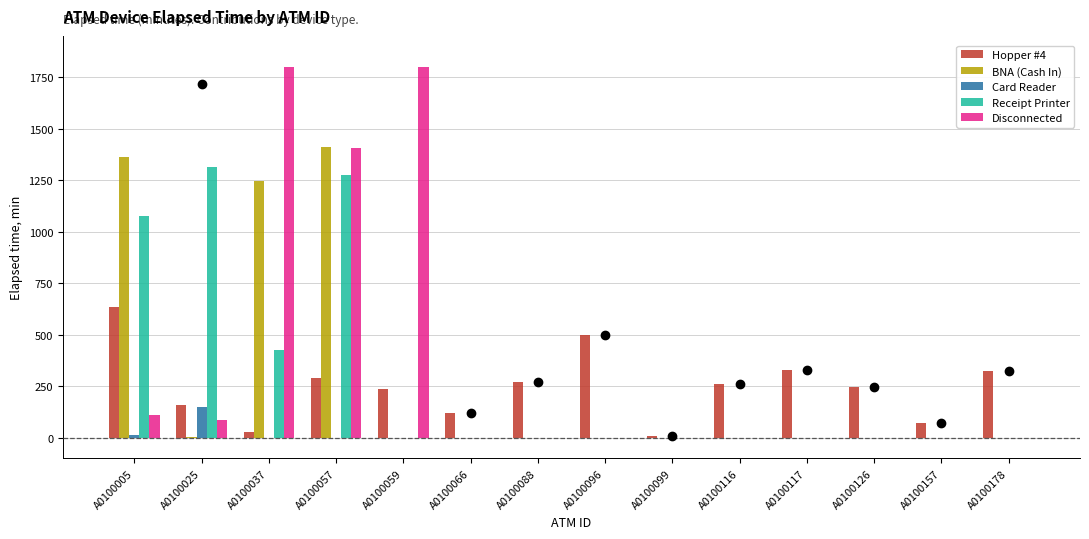

Is the value of Receipt Printer at A0100117 greater than the value of Card Reader at A0100178?

No